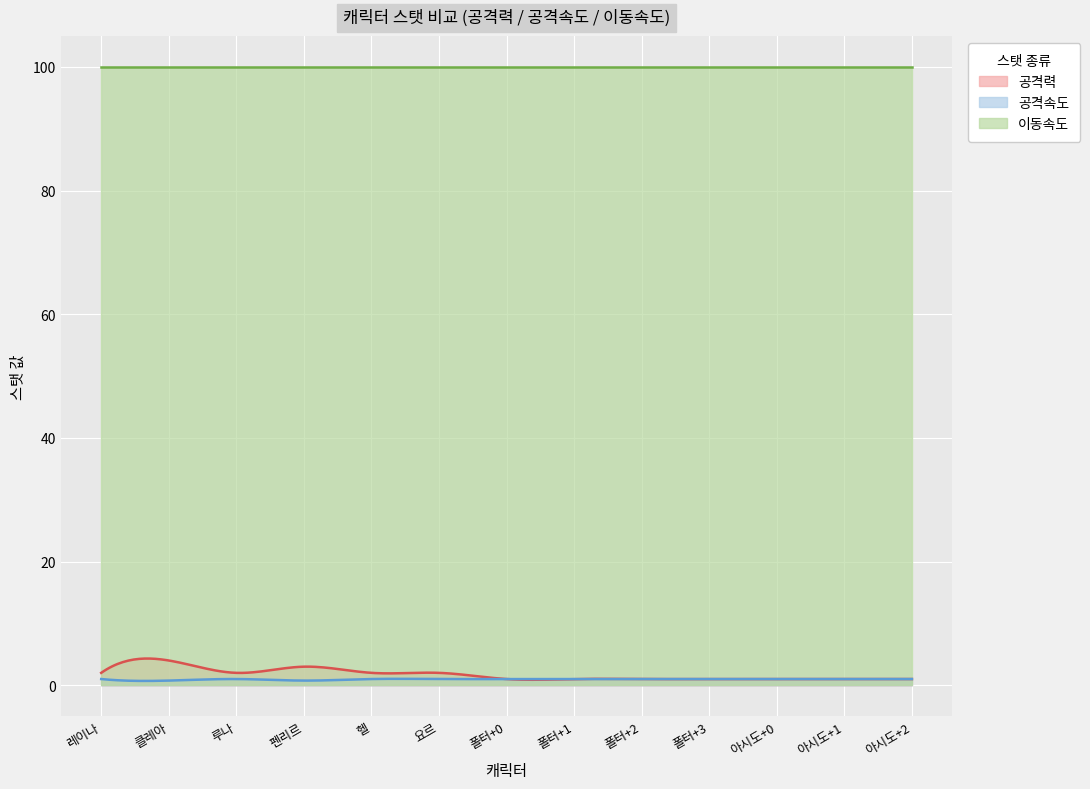

The 공격속도 series shows 0.6 at 아시도+2. True or false?

False